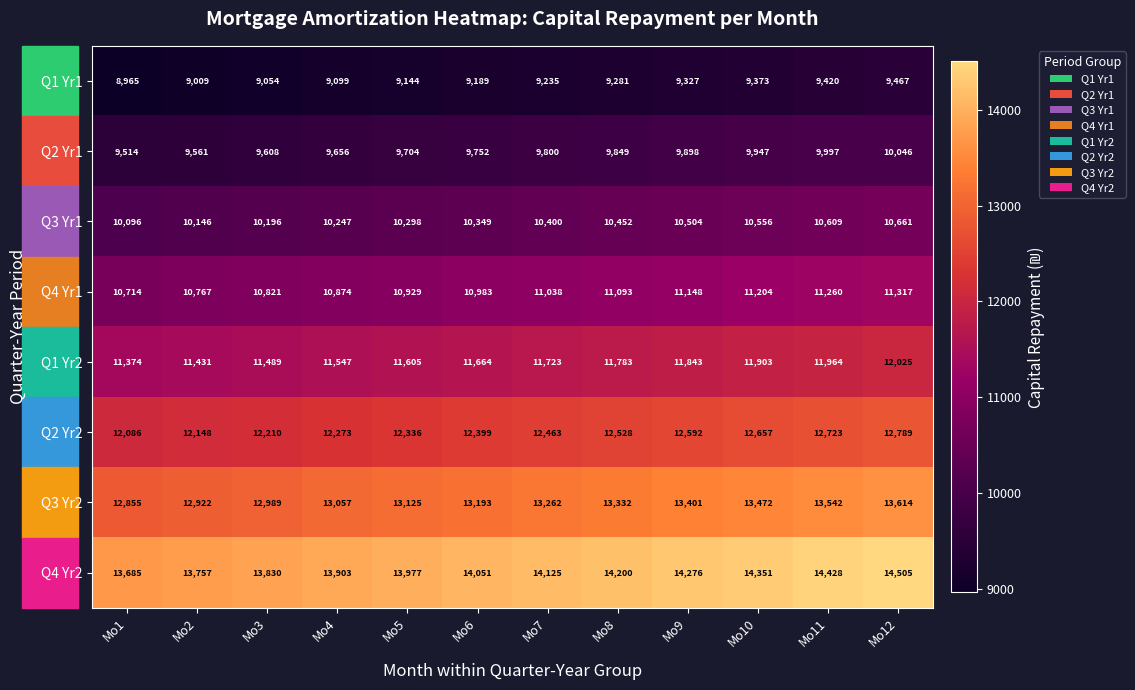

Which series has the largest total across all categories?

Q4 Yr2